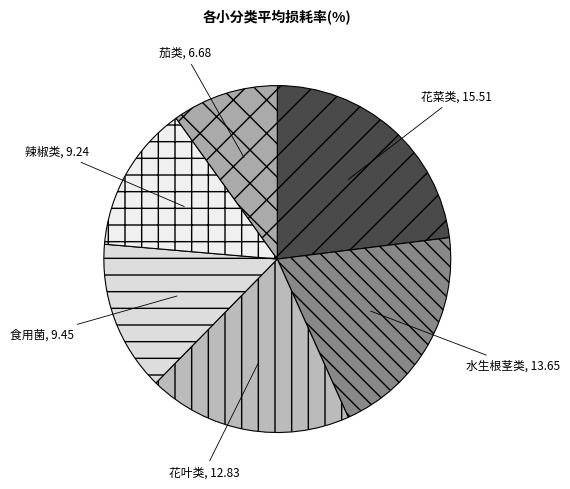

True or false: 水生根茎类 accounts for 20% of the total.

True